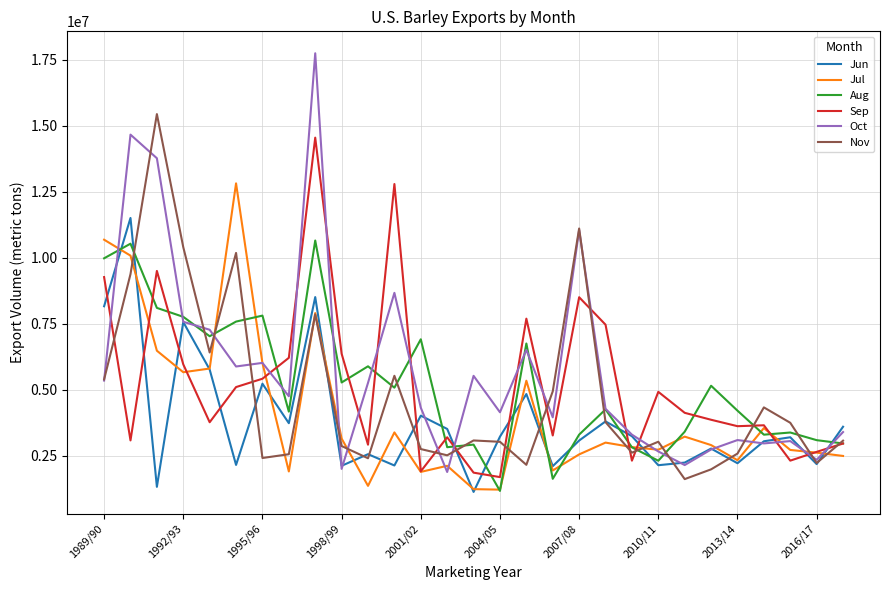

List the series in order of their peak value, lowest first.

Aug, Jun, Jul, Sep, Nov, Oct